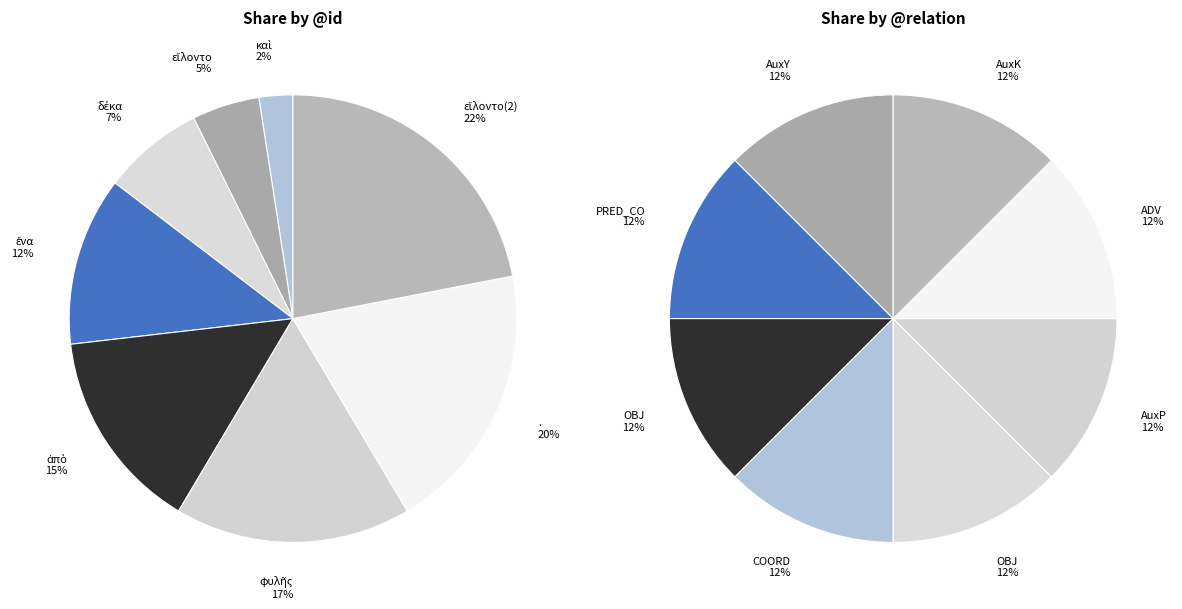

Which slice is the smallest?

καὶ